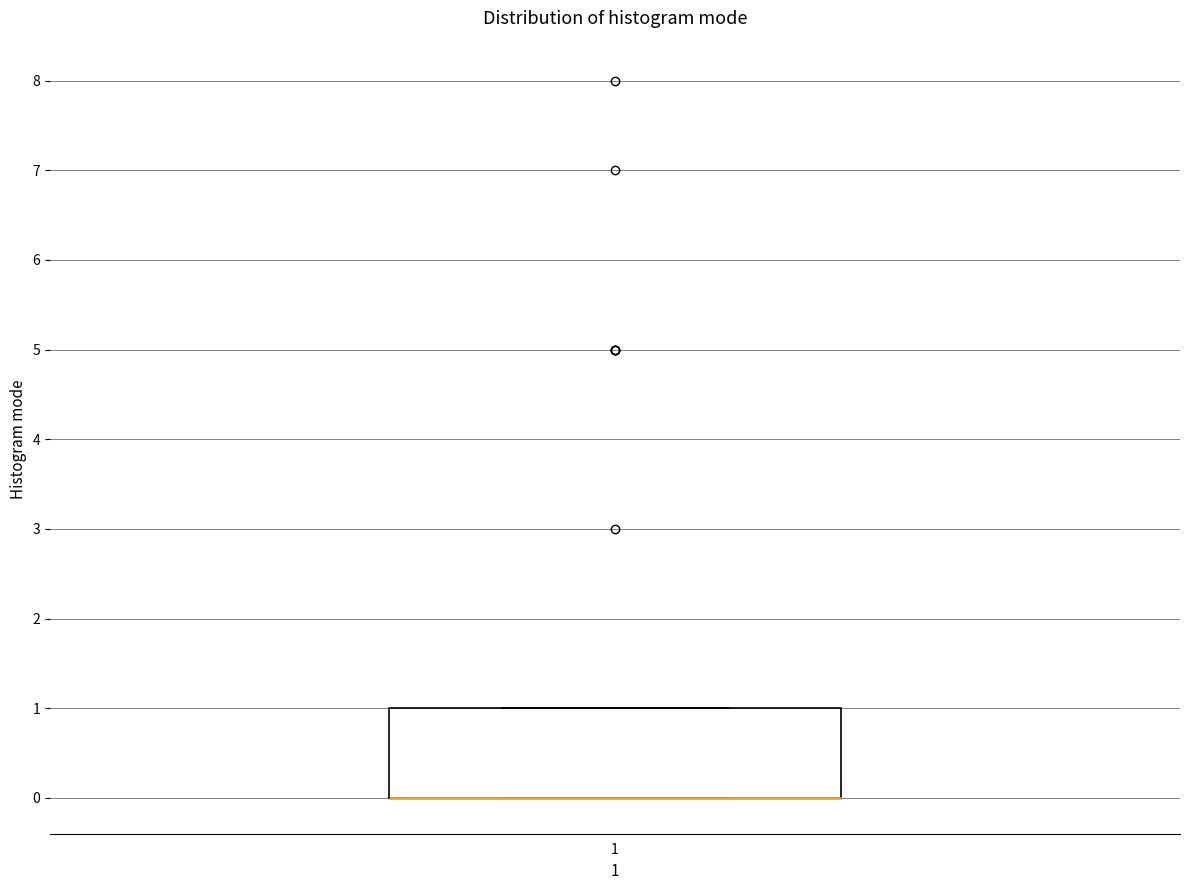

Read this box plot against the y-axis: the position of the median line, the range covered by the box, and the ends of both whiskers. The values are not printed on the chart, so give them approximately, as read against the axis.

median 0 (drawn on the box's lower edge), box 0 to 1, whiskers 0 to 1